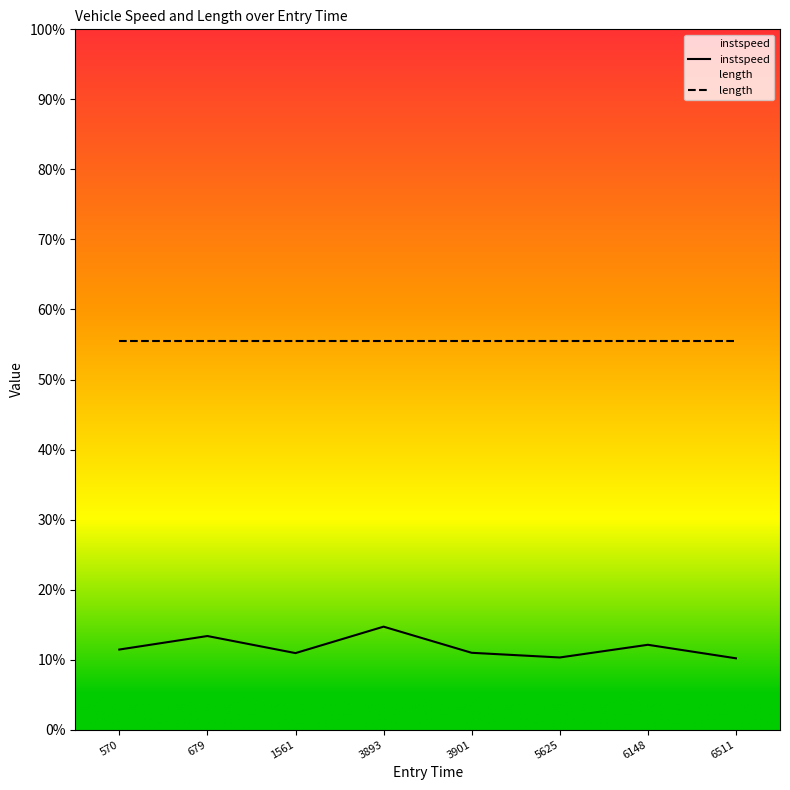

What are all the series names shown in the legend?

instspeed, length